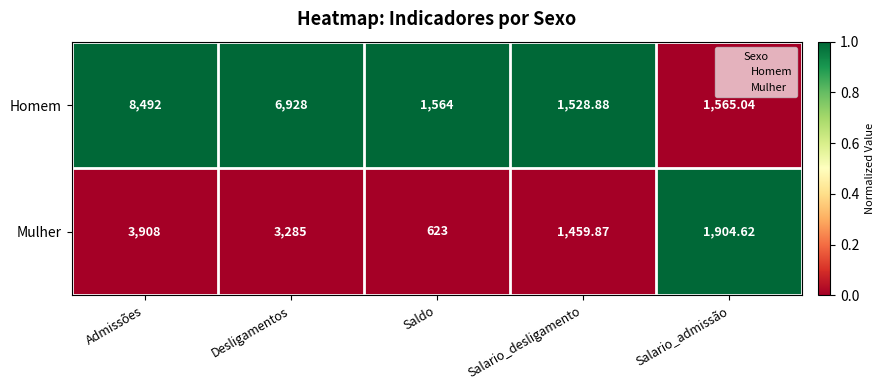

At which category is the sum across all series the highest?

Admissões